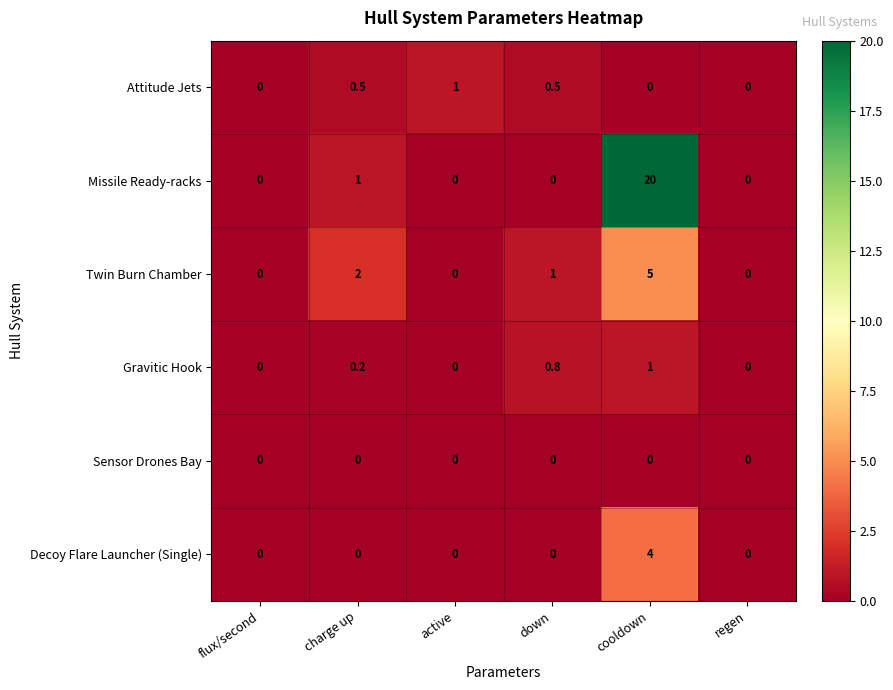

What is the maximum value for Twin Burn Chamber?

5.0